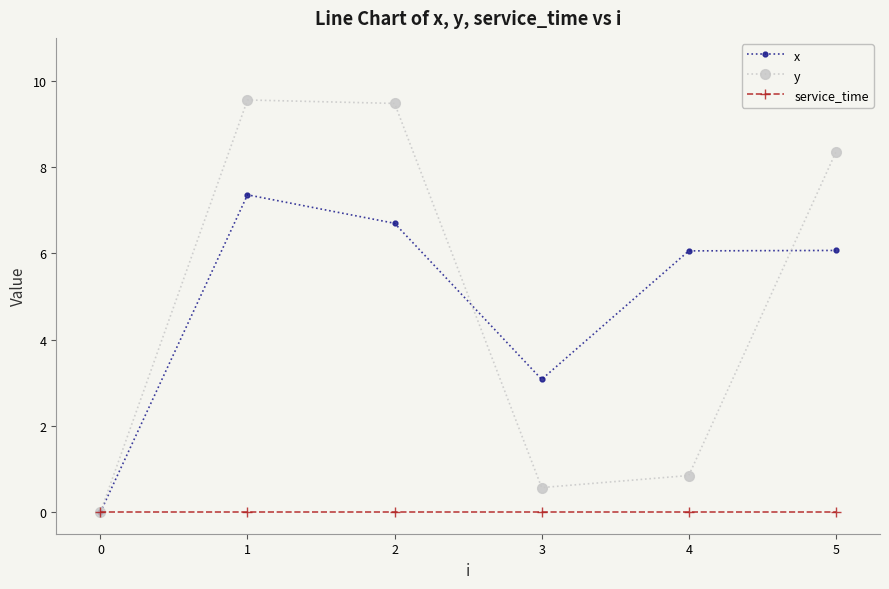

What is the spread (max minus min) of values at 3?

3.1